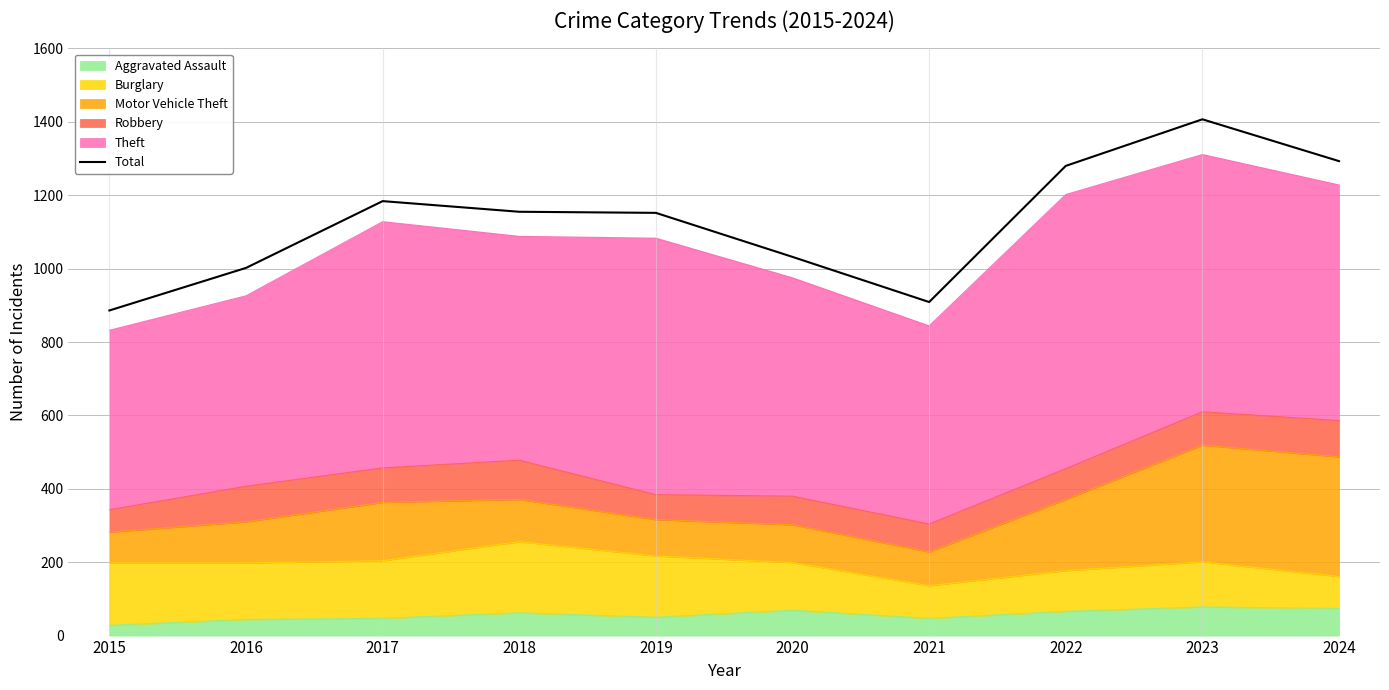

Rank the categories by value from highest to lowest.

2023, 2024, 2022, 2017, 2018, 2019, 2020, 2016, 2021, 2015